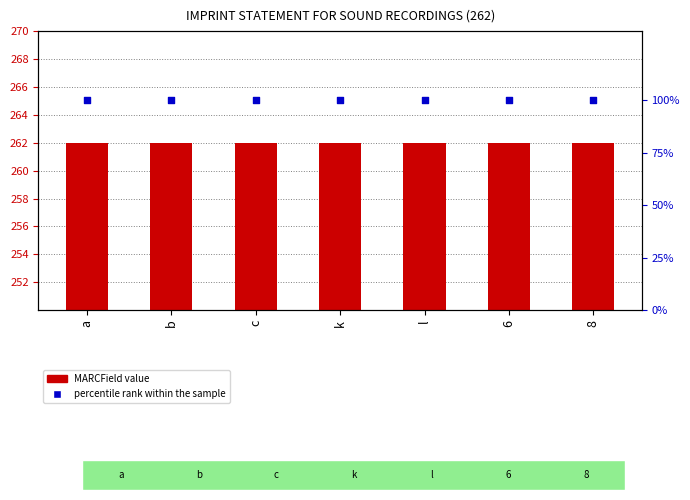

Which series contains the highest Y value?

MARCField value